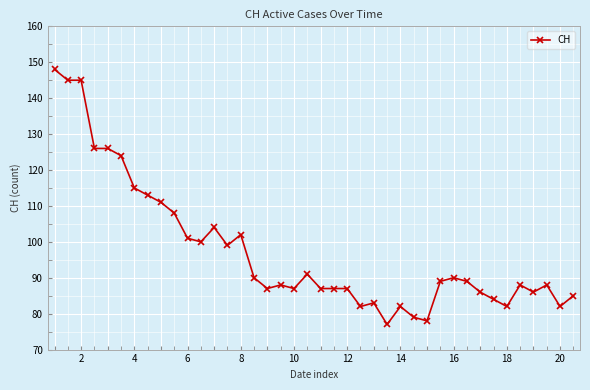

What is the maximum value shown in the chart?

148